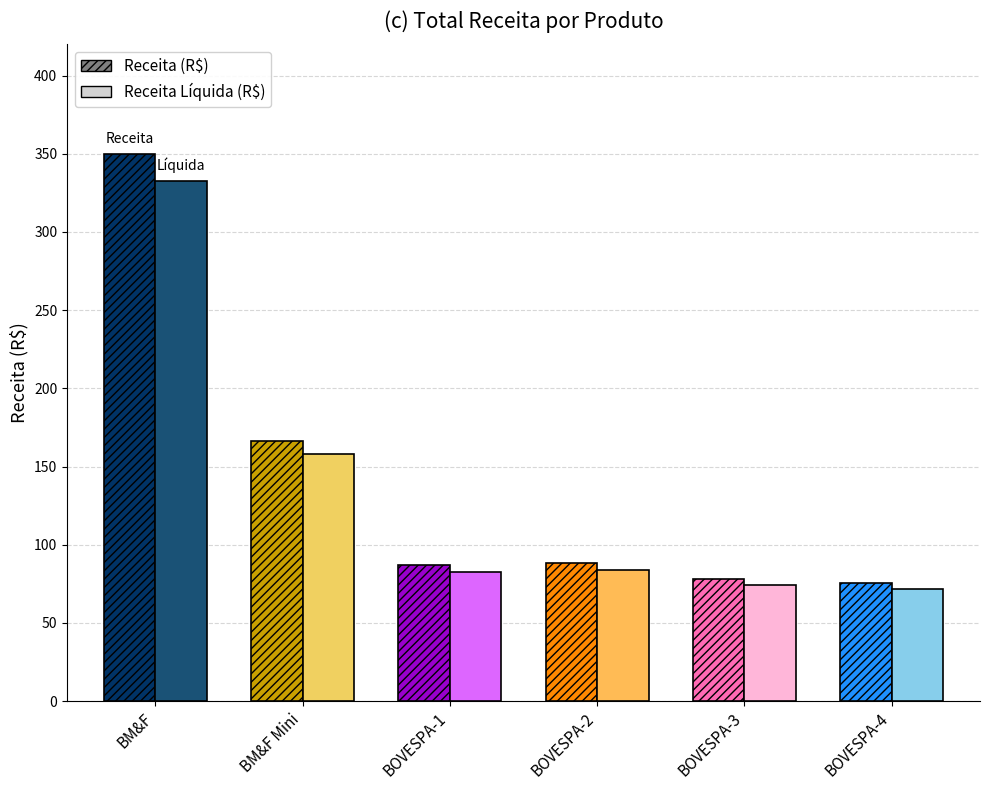

What is the label of the 3rd bar from the left?

BOVESPA-1